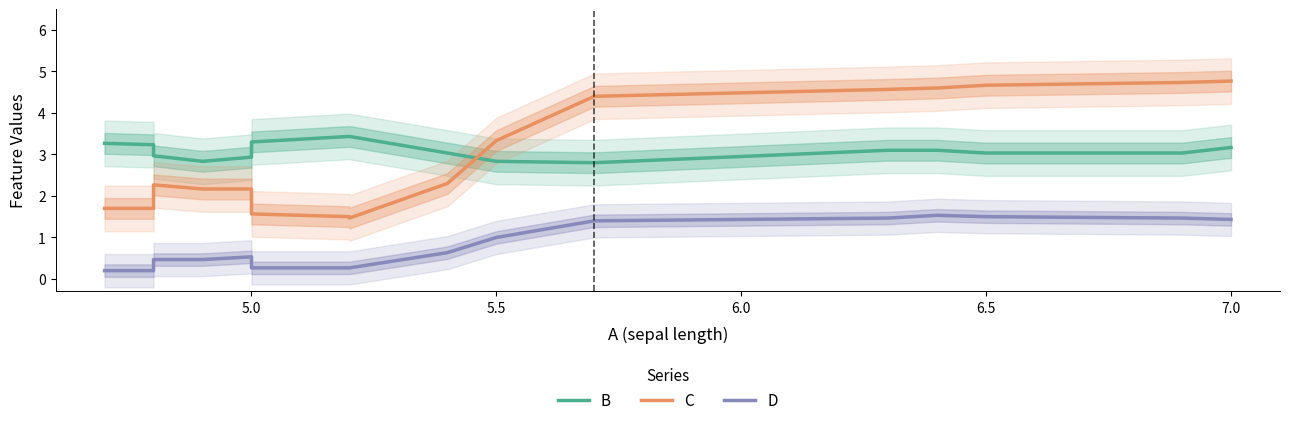

Which series has the widest spread of values?

C